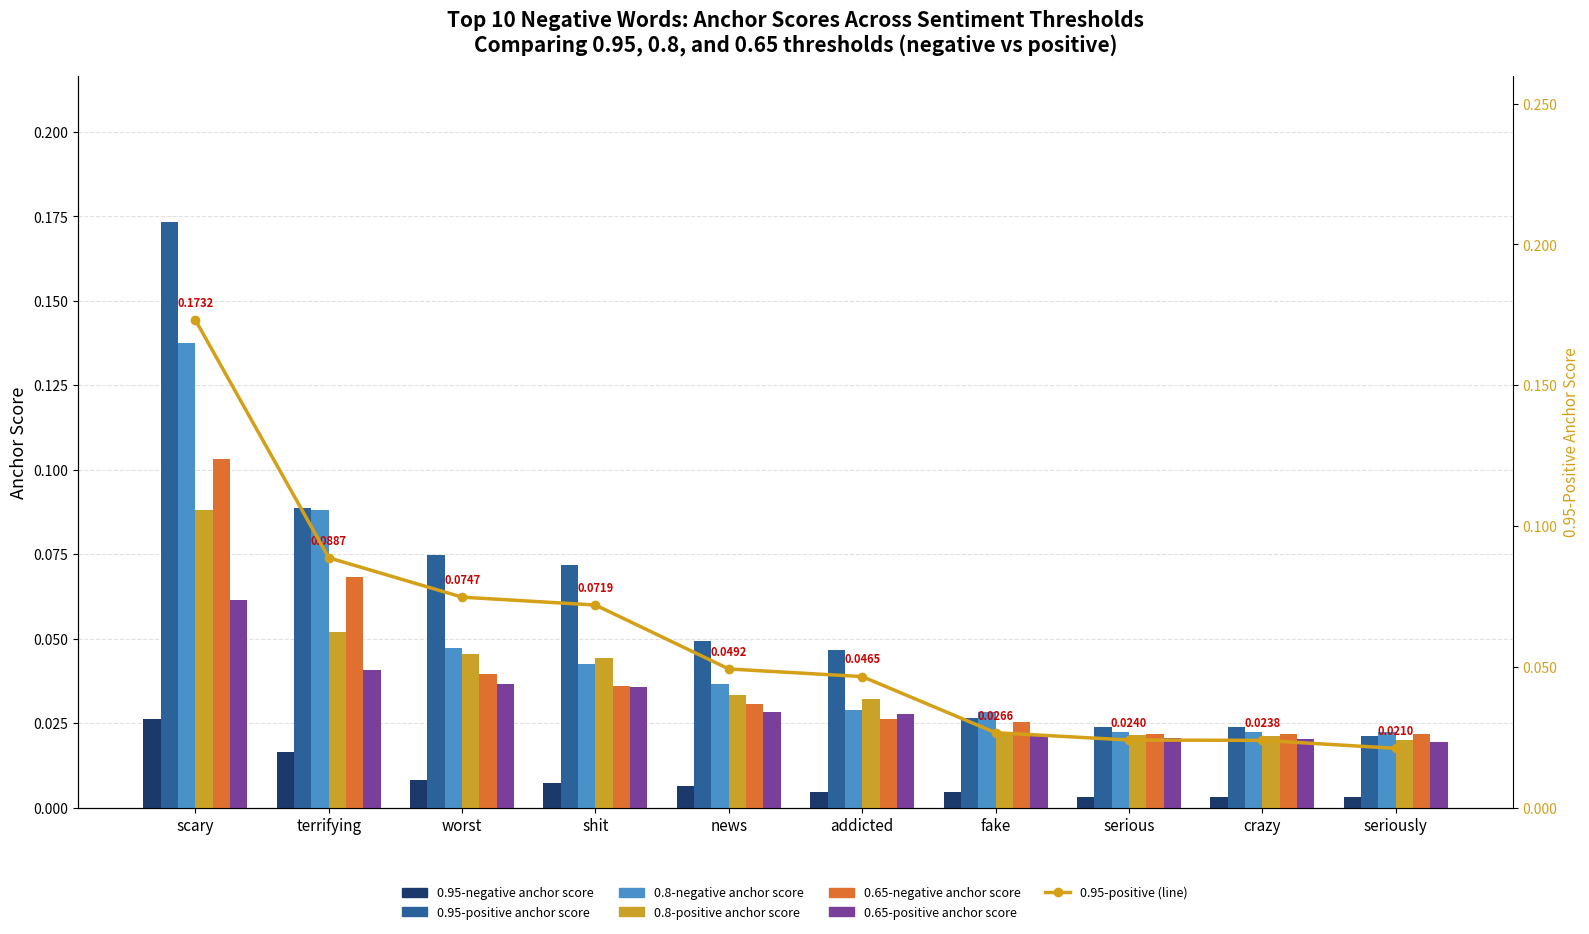

Between addicted and seriously, which series saw the biggest shift?

0.95-positive anchor score